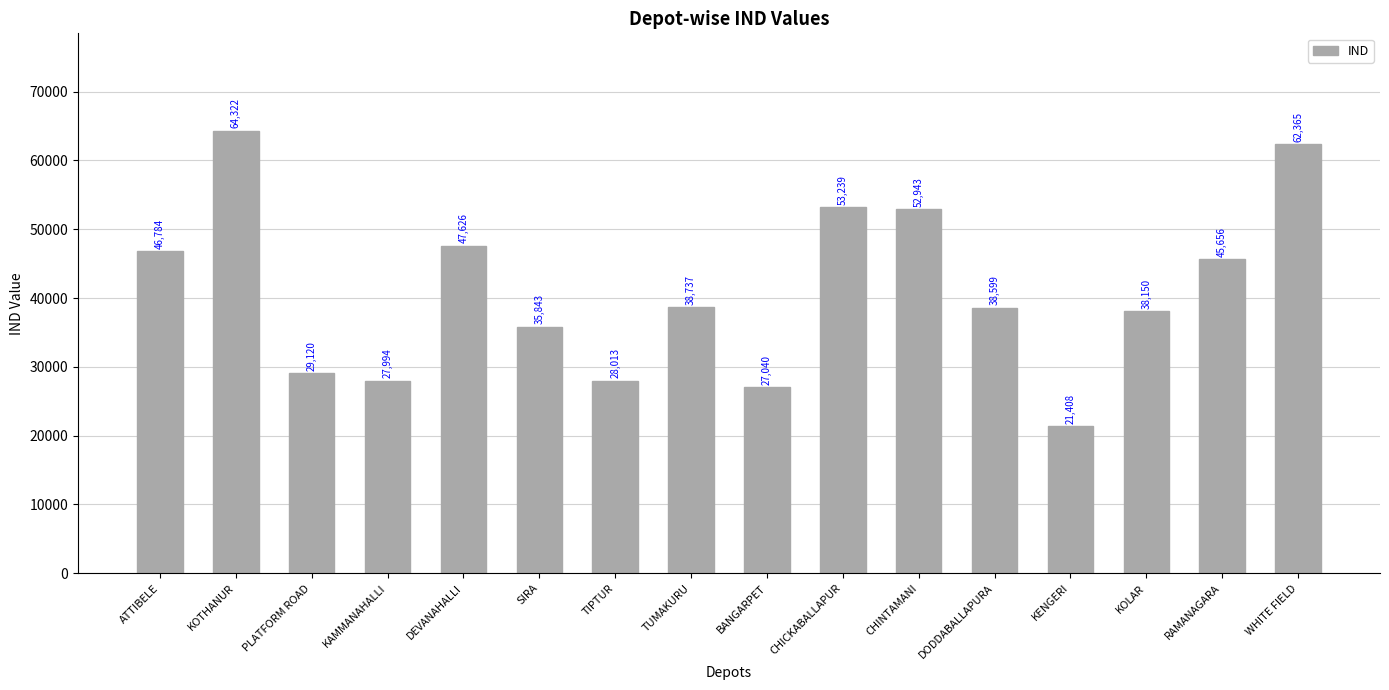

Rank the categories by value from highest to lowest.

KOTHANUR, WHITE FIELD, CHICKABALLAPUR, CHINTAMANI, DEVANAHALLI, ATTIBELE, RAMANAGARA, TUMAKURU, DODDABALLAPURA, KOLAR, SIRA, PLATFORM ROAD, TIPTUR, KAMMANAHALLI, BANGARPET, KENGERI